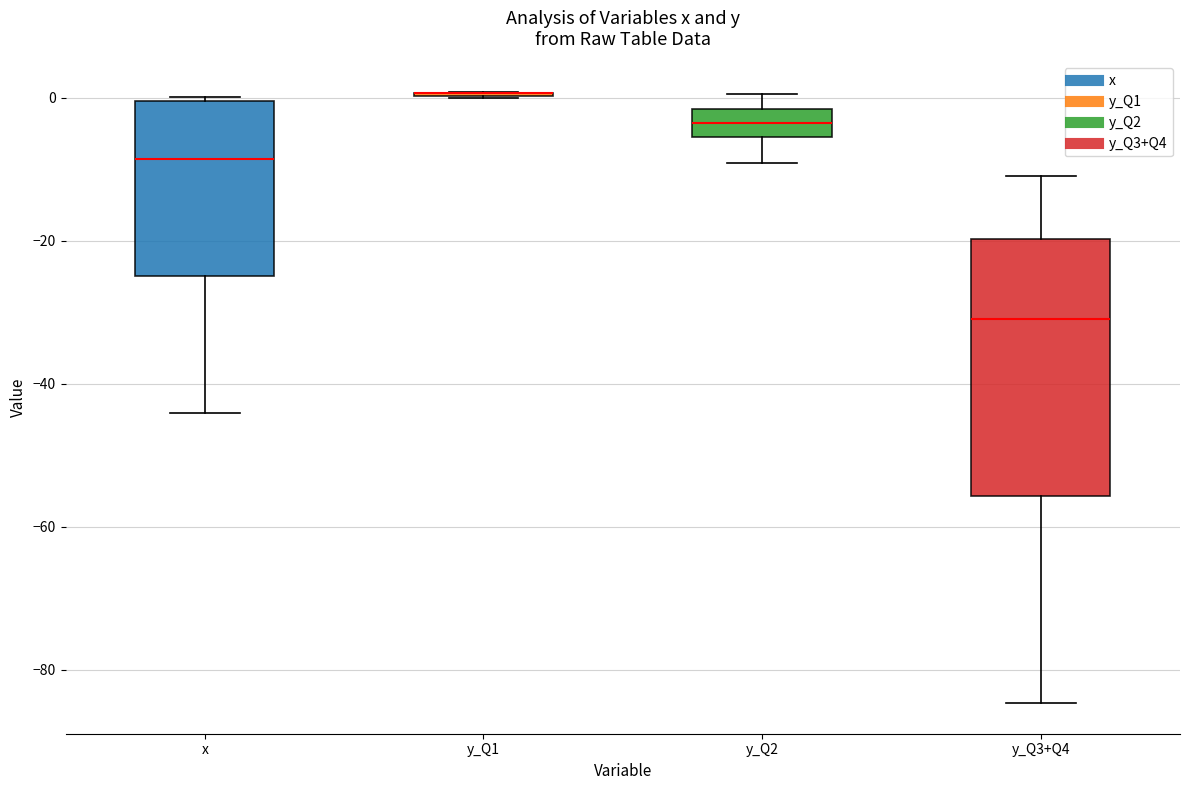

Which box is the tallest, from its lower edge to its upper edge?

y_Q3+Q4